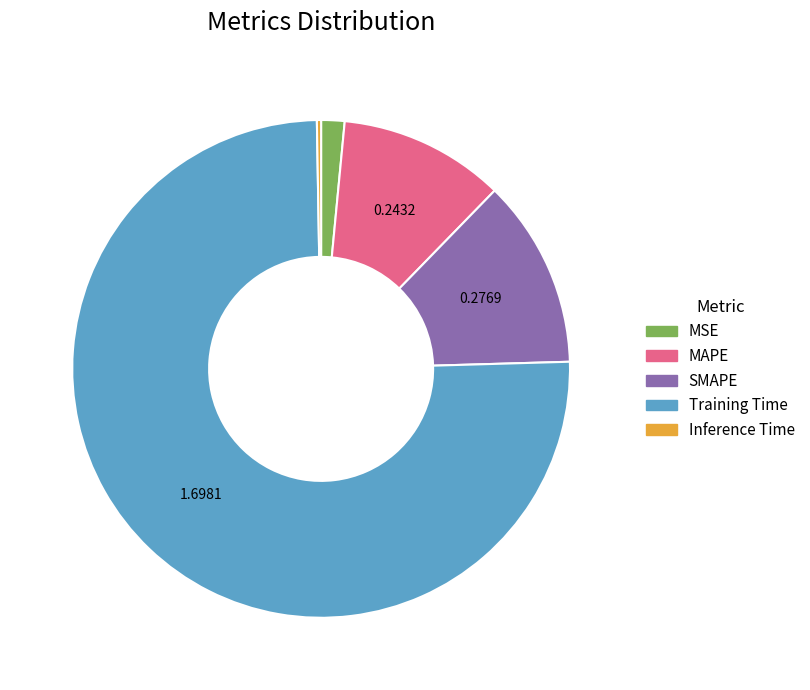

Which has a higher value, SMAPE or MAPE?

SMAPE